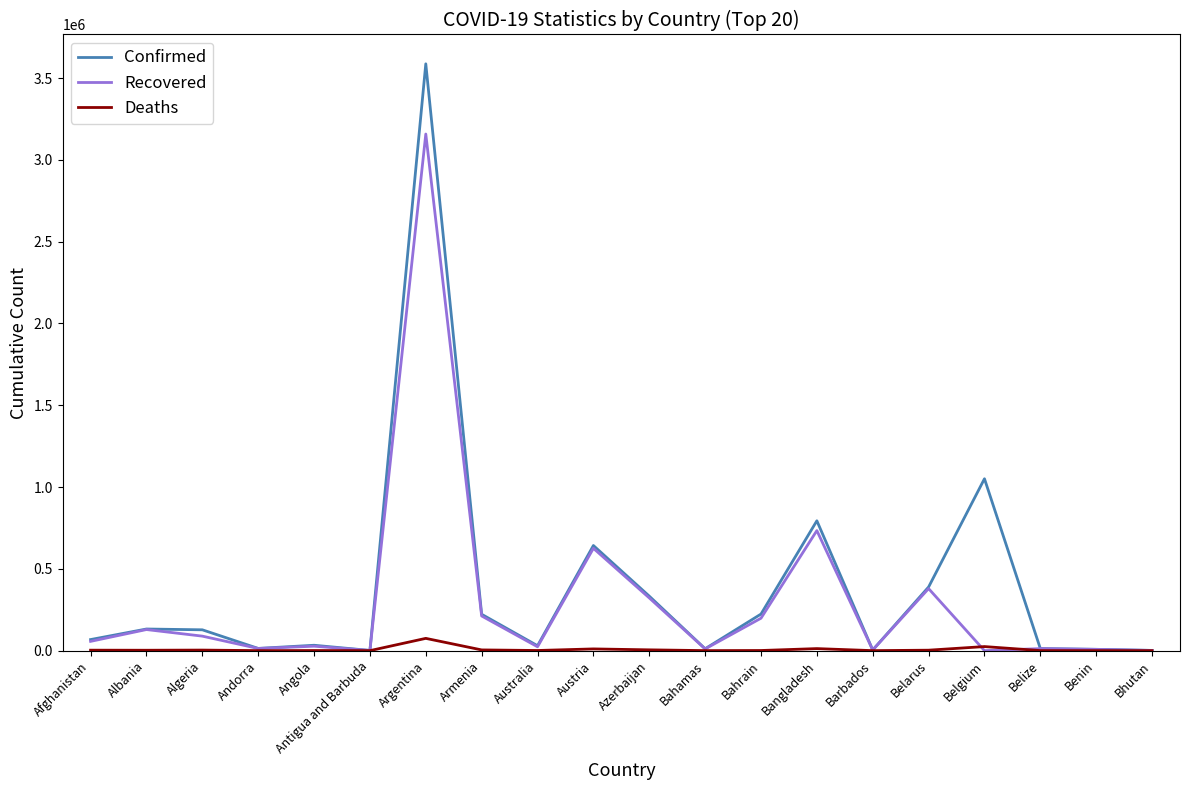

Is the value of Confirmed at Armenia greater than the value of Deaths at Barbados?

Yes